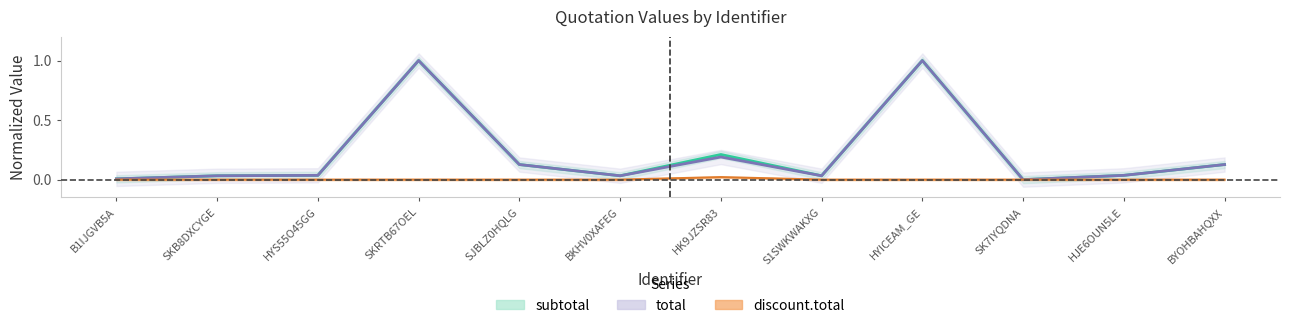

What is the difference between the total values at HYS55O45GG and HK9JZSR83?

0.2